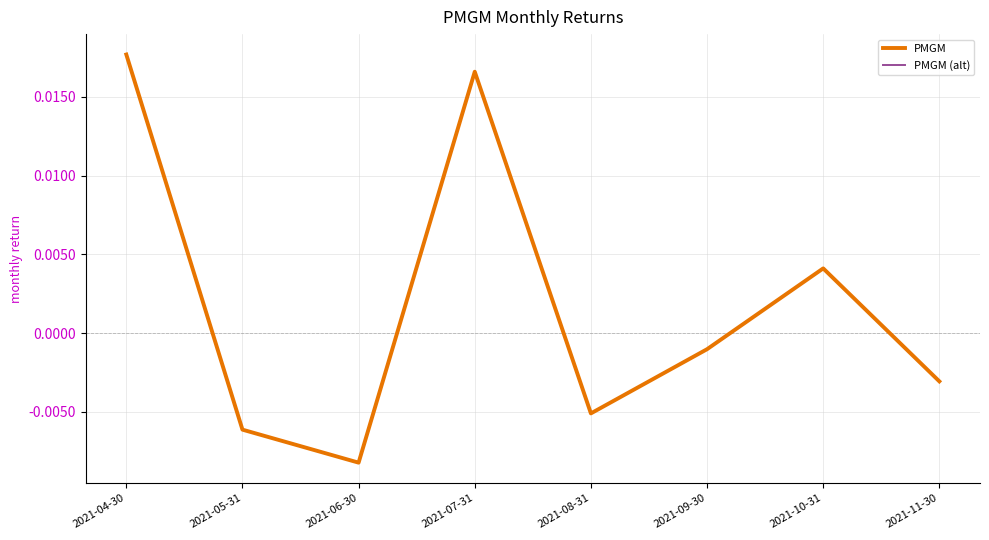

In PMGM (alt), how many points are lower than both neighbors (excluding endpoints)?

2